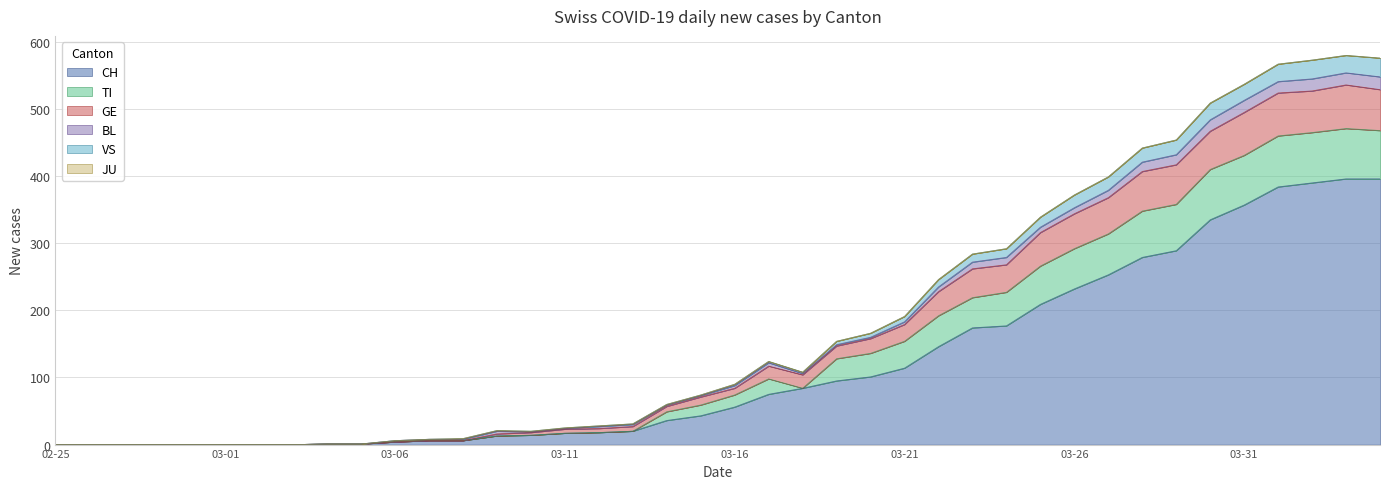

How many lines are shown in the chart?

6